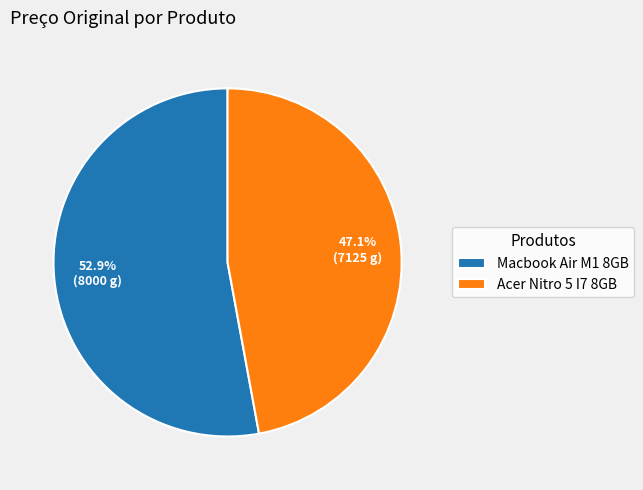

To the nearest percent, what portion does Acer Nitro 5 I7 8GB represent?

47%